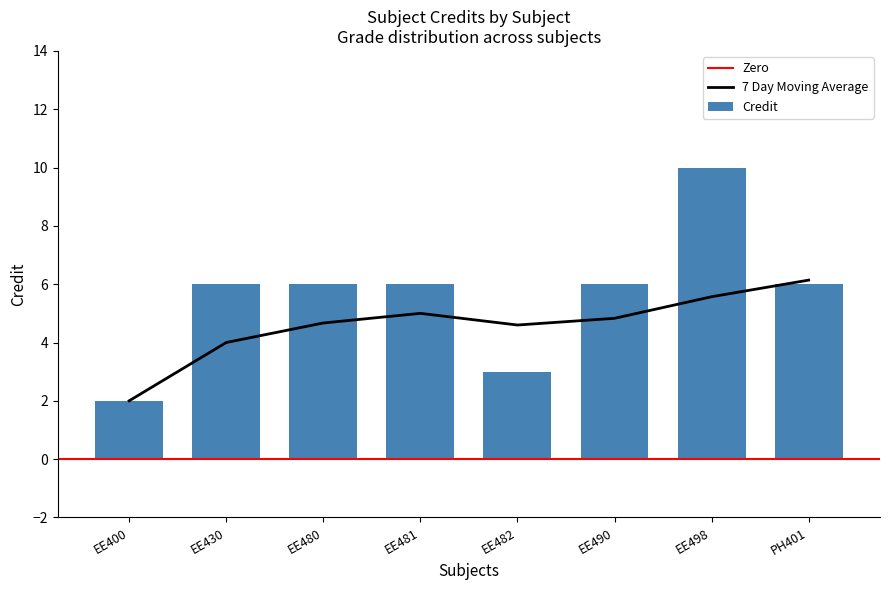

True or false: Credit has a value of 1 at PH401.

False